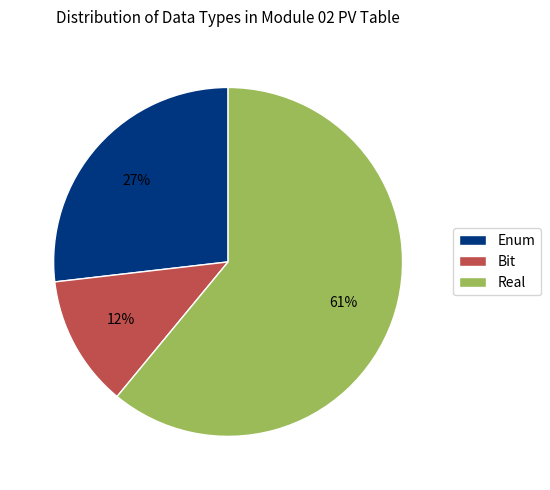

Which slice is the smallest?

Bit